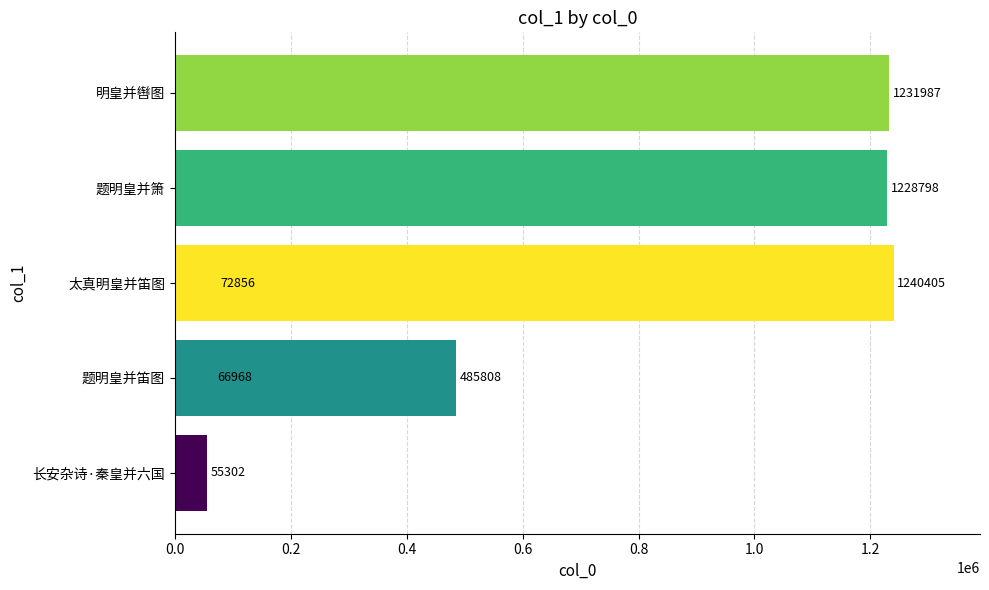

What is the value of the 2nd bar from the left?

66968